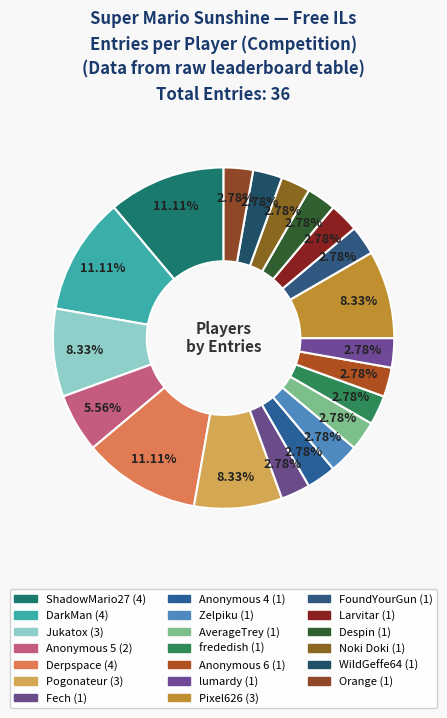

Is it true that Anonymous 5 is 1% of the pie?

False